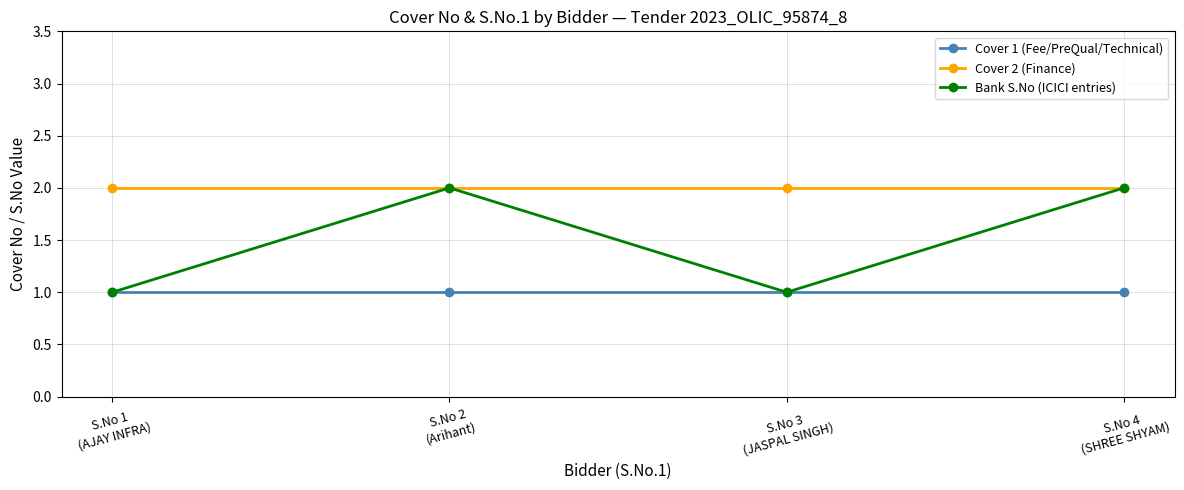

True or false: Cover 1 (Fee/PreQual/Technical) and Cover 2 (Finance) intersect in this chart.

False